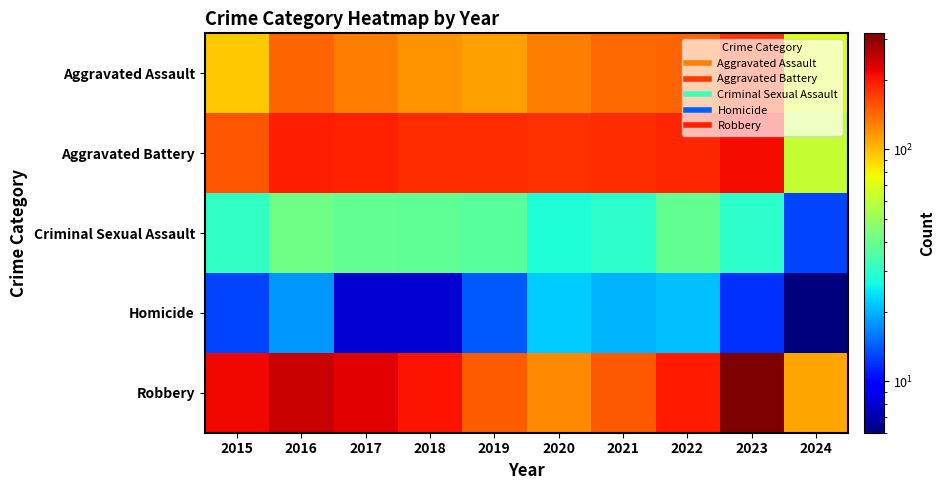

Reading left to right, list all the values displayed in this chart.

Aggravated Assault: 2015=95	2016=146	2017=131	2018=119	2019=113	2020=131	2021=142	2022=146	2023=177	2024=71
Aggravated Battery: 2015=154	2016=196	2017=191	2018=183	2019=182	2020=180	2021=182	2022=190	2023=209	2024=62
Criminal Sexual Assault: 2015=31	2016=41	2017=39	2018=38	2019=37	2020=28	2021=30	2022=39	2023=30	2024=13
Homicide: 2015=13	2016=18	2017=8	2018=8	2019=14	2020=22	2021=20	2022=21	2023=12	2024=6
Robbery: 2015=212	2016=247	2017=224	2018=204	2019=150	2020=124	2021=153	2022=198	2023=317	2024=109